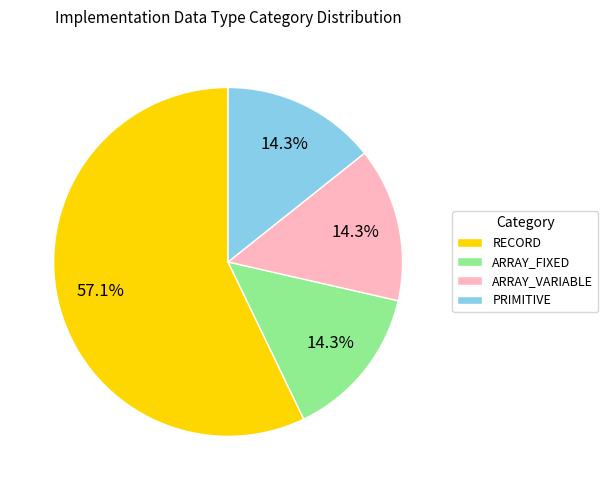

To the nearest percent, what is the combined percentage of ARRAY_VARIABLE and PRIMITIVE?

29%